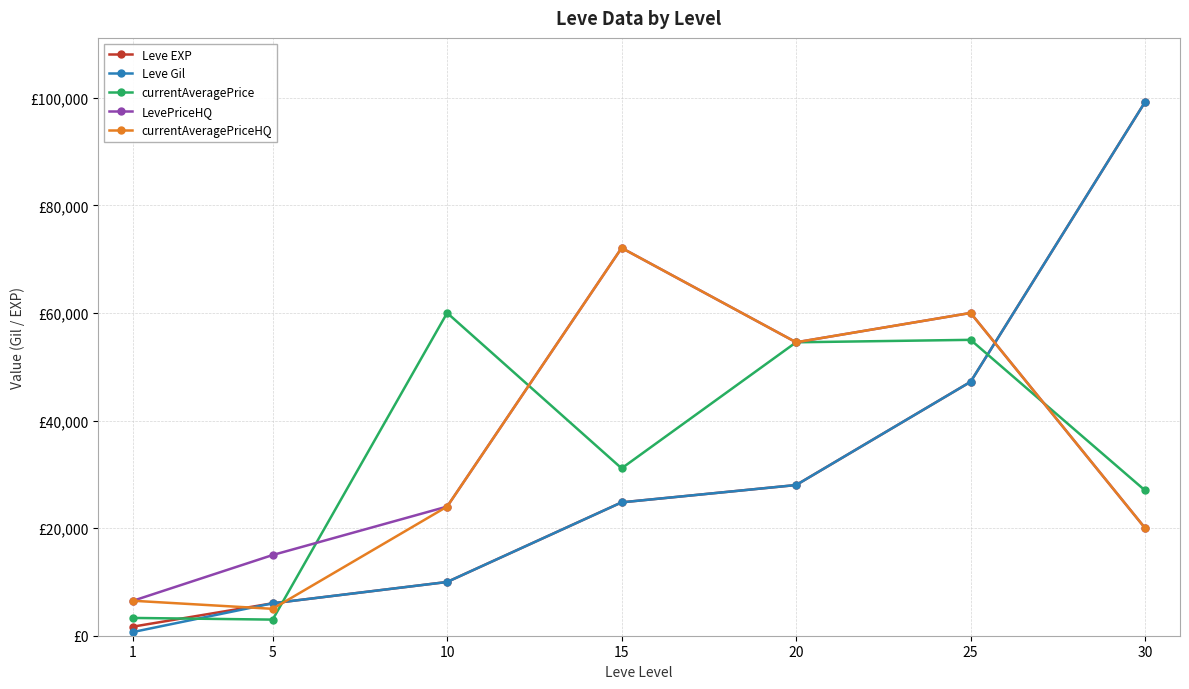

What are all the series names shown in the legend?

Leve EXP, Leve Gil, currentAveragePrice, LevePriceHQ, currentAveragePriceHQ